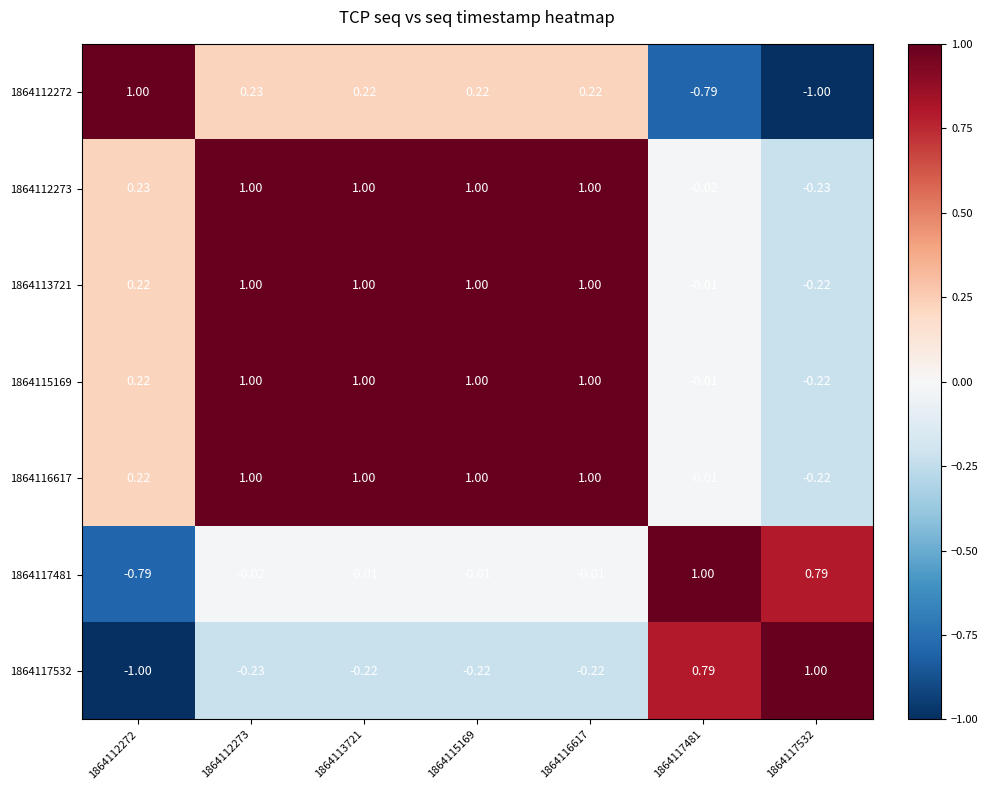

What is the spread (max minus min) of values at 1864115169?

1.2